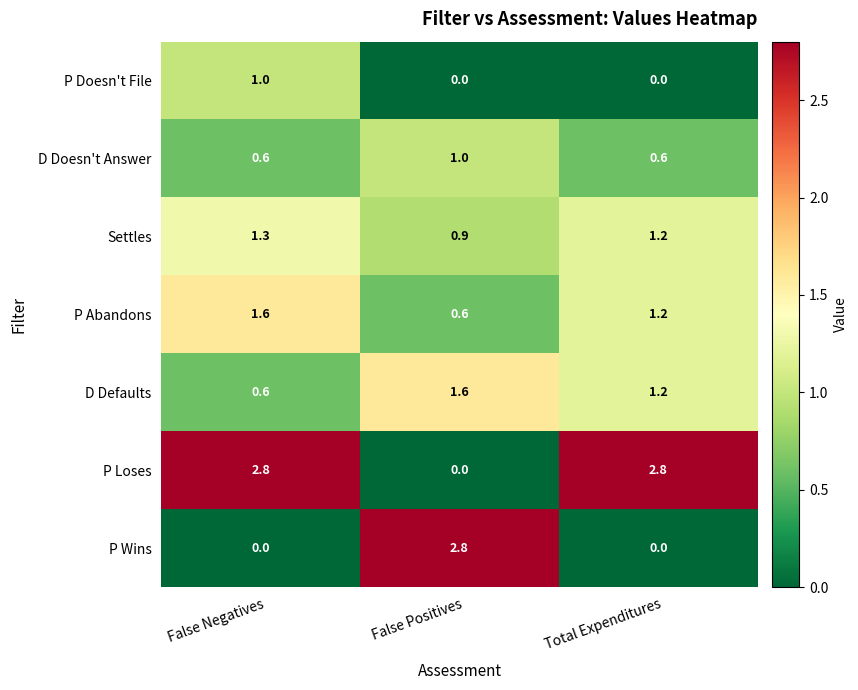

Reading right to left, list all the values displayed in this chart.

P Doesn't File: Total Expenditures=0.0	False Positives=0.0	False Negatives=1.0
D Doesn't Answer: Total Expenditures=0.6	False Positives=1.0	False Negatives=0.6
Settles: Total Expenditures=1.2	False Positives=0.9	False Negatives=1.3
P Abandons: Total Expenditures=1.2	False Positives=0.6	False Negatives=1.6
D Defaults: Total Expenditures=1.2	False Positives=1.6	False Negatives=0.6
P Loses: Total Expenditures=2.8	False Positives=0.0	False Negatives=2.8
P Wins: Total Expenditures=0.0	False Positives=2.8	False Negatives=0.0